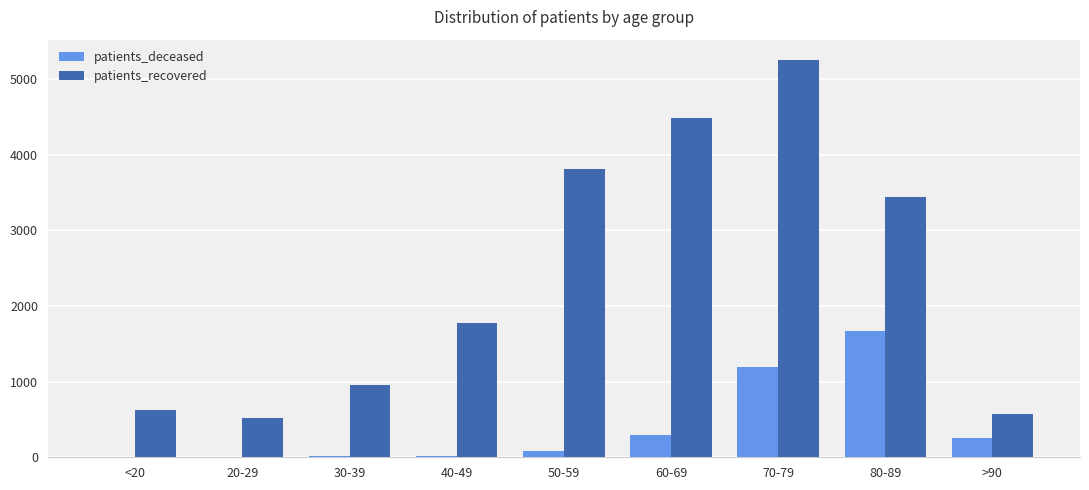

What is the spread (max minus min) of values at 80-89?

1775